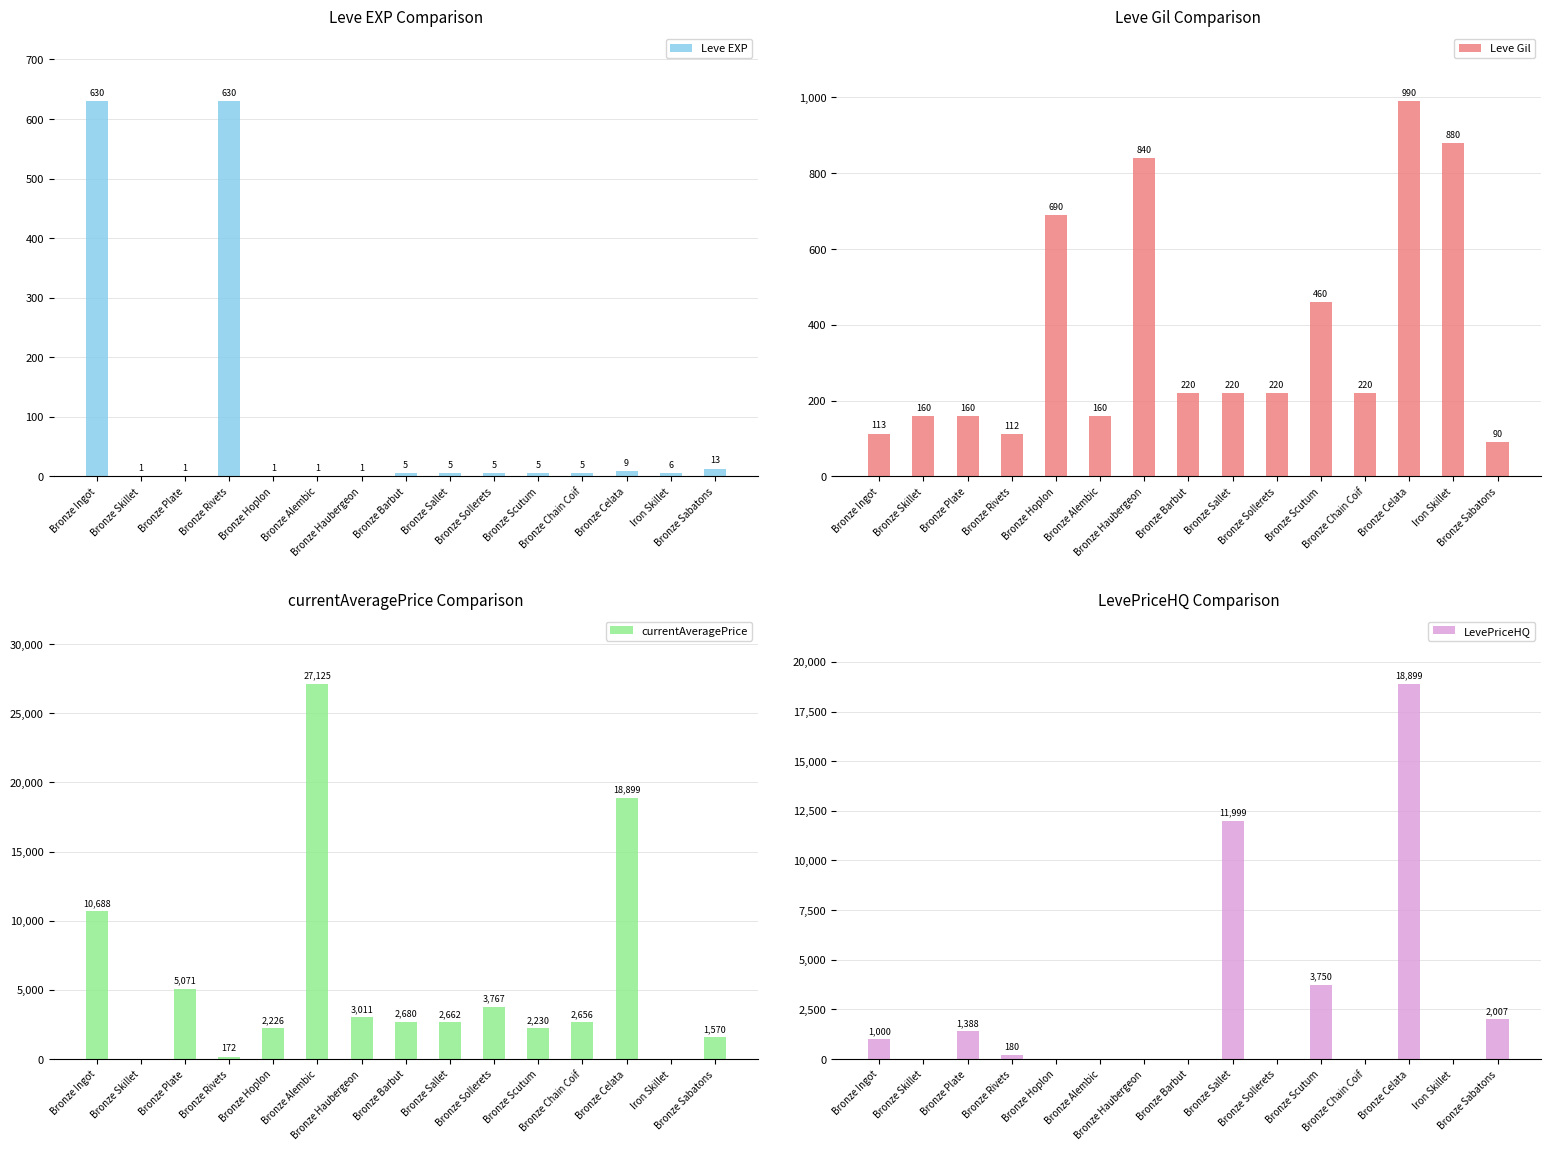

What is the label of the 10th bar from the left?

Bronze Sollerets